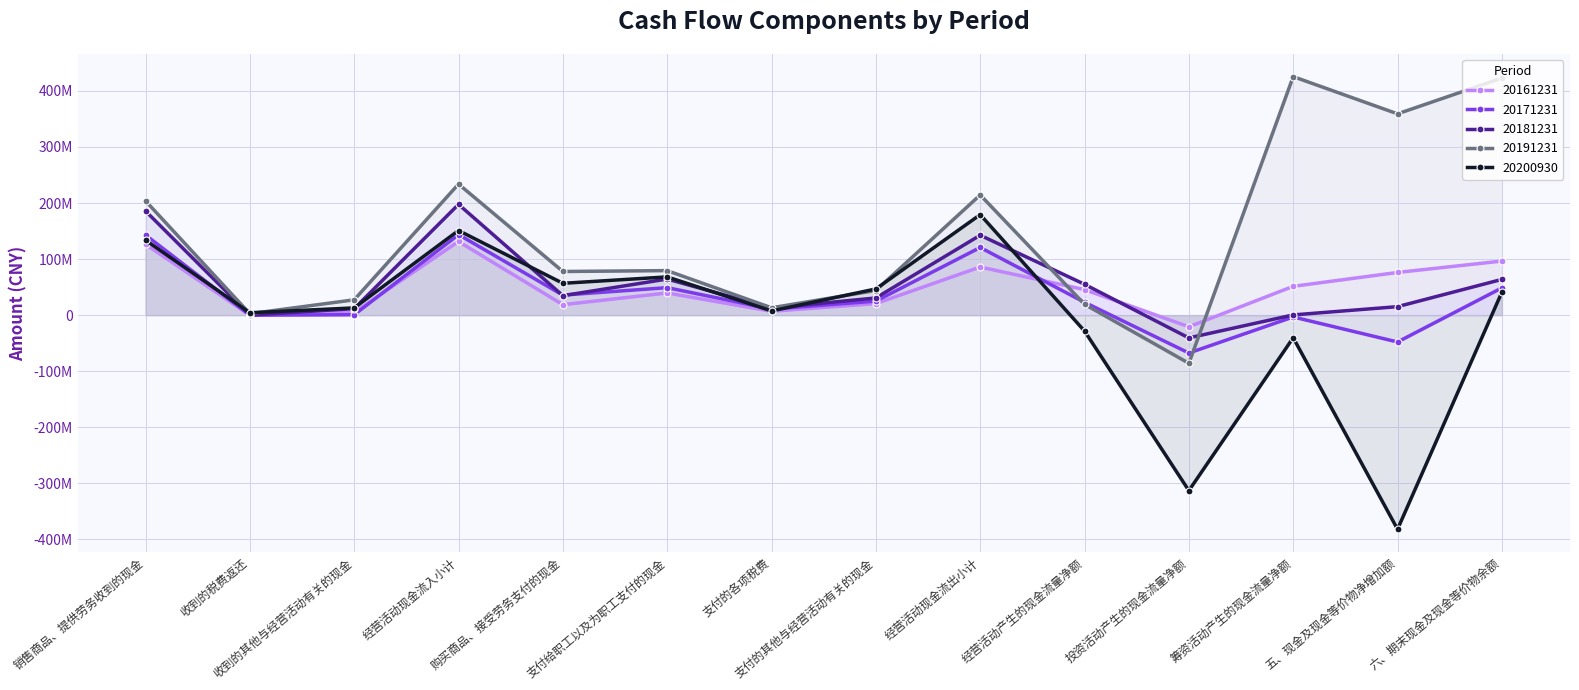

The value of 20171231 at 支付的其他与经营活动有关的现金 is 33645115.3. True or false?

False